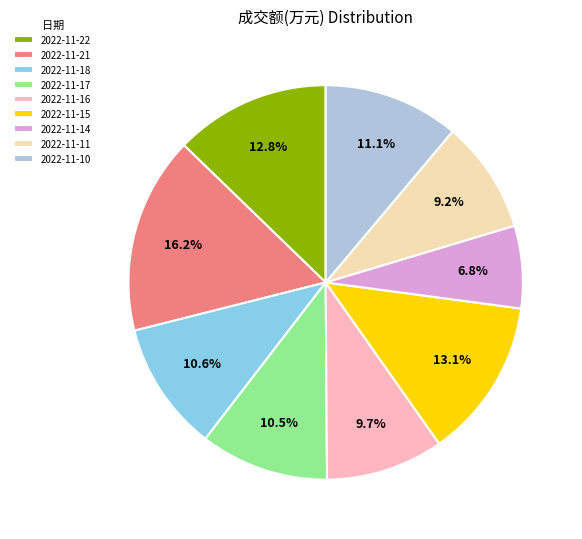

Which category has the smallest portion of the pie?

2022-11-14